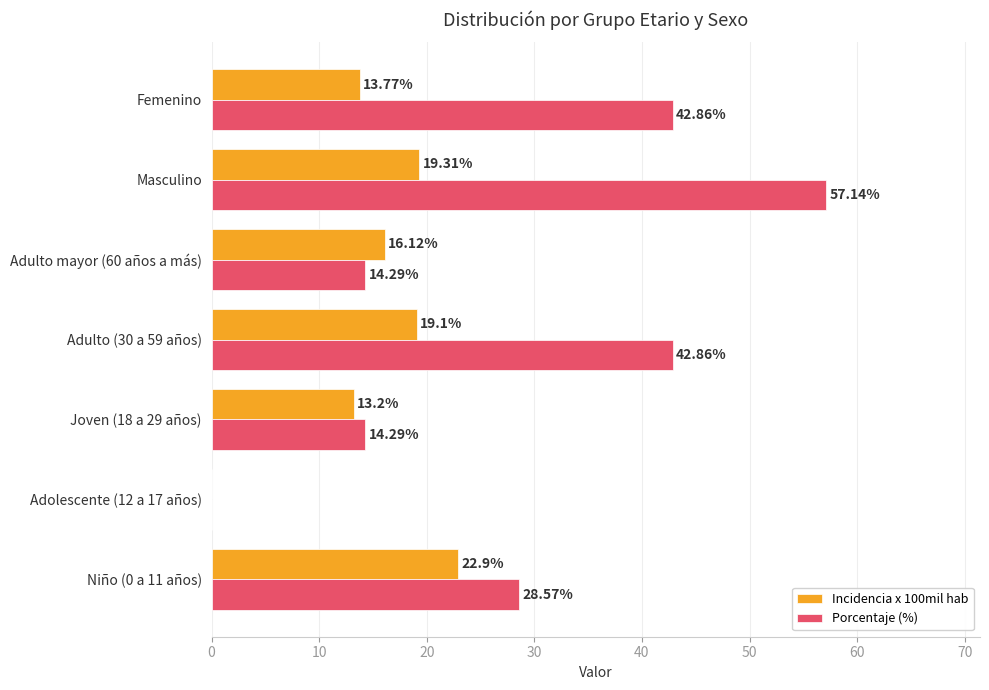

What is the sum of the Incidencia x 100mil hab values at Niño (0 a 11 años) and Joven (18 a 29 años)?

36.1